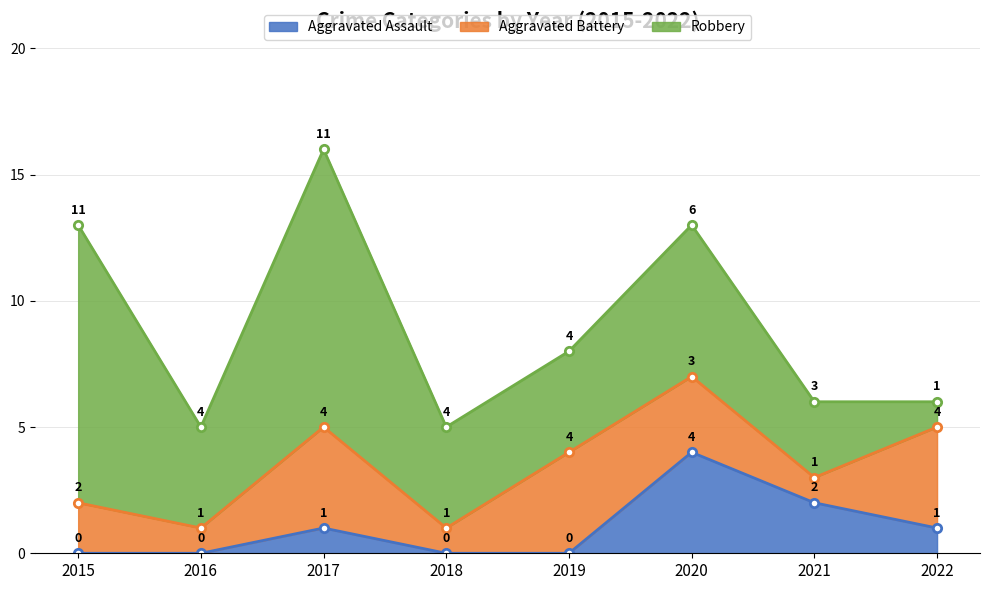

Is it true that Aggravated Battery equals 1 at 2018?

True